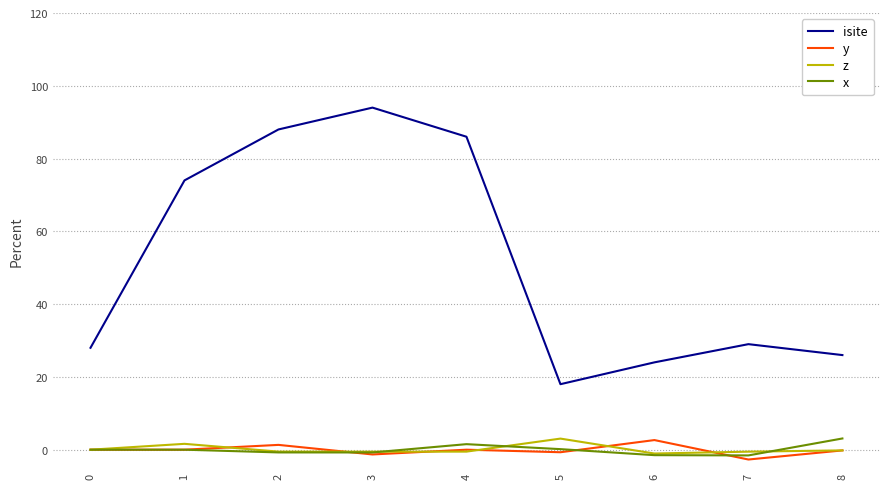

What are all the series names shown in the legend?

isite, y, z, x